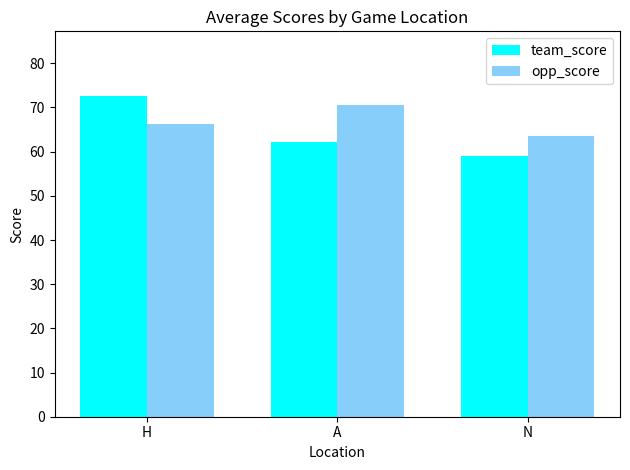

What position from the right is N?

1